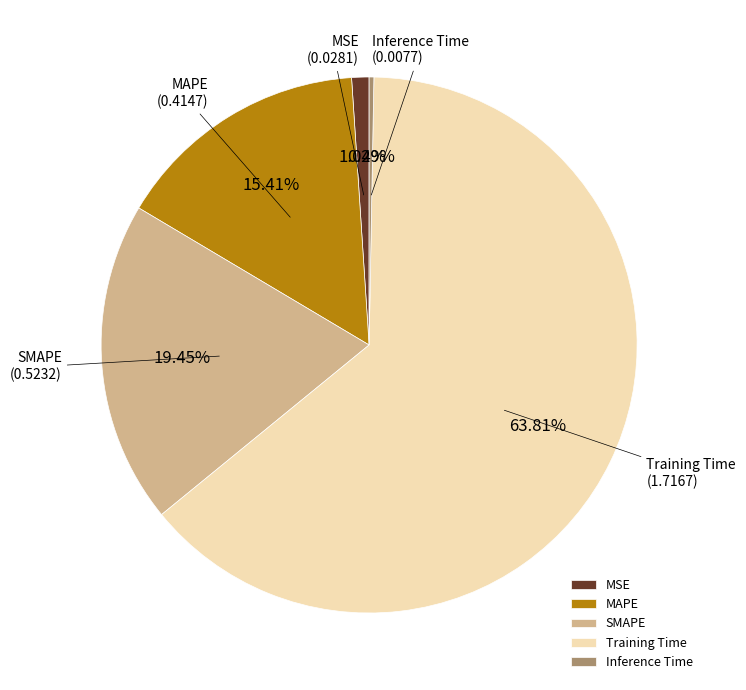

Does any single category account for the majority?

Yes